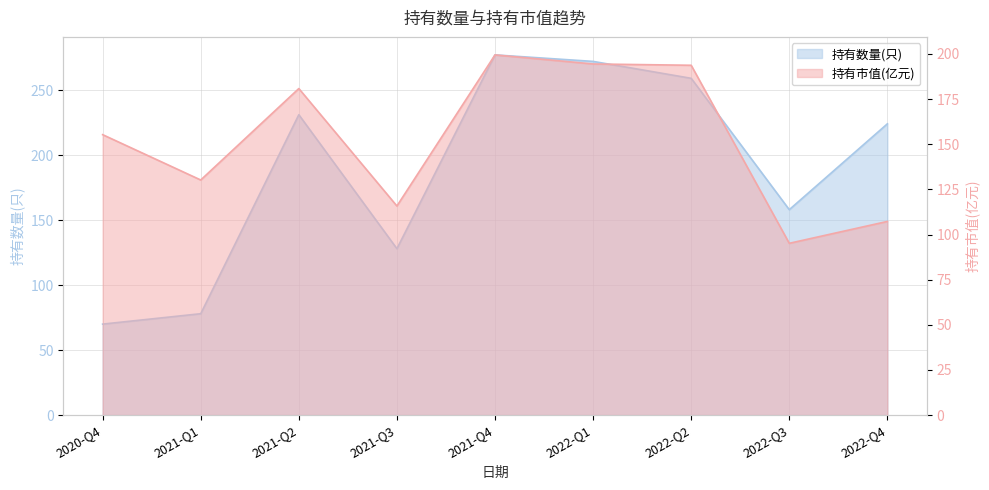

Read the 持有市值(亿元) value at 2021-Q4.

199.4